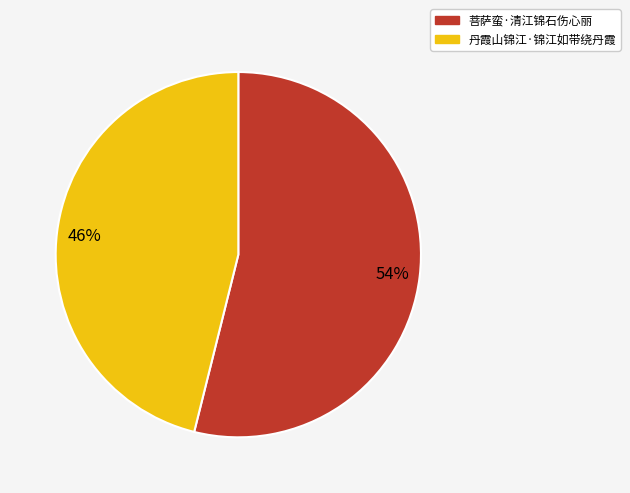

Combined, do 菩萨蛮·清江锦石伤心丽 and 丹霞山锦江·锦江如带绕丹霞 account for over 50%?

Yes